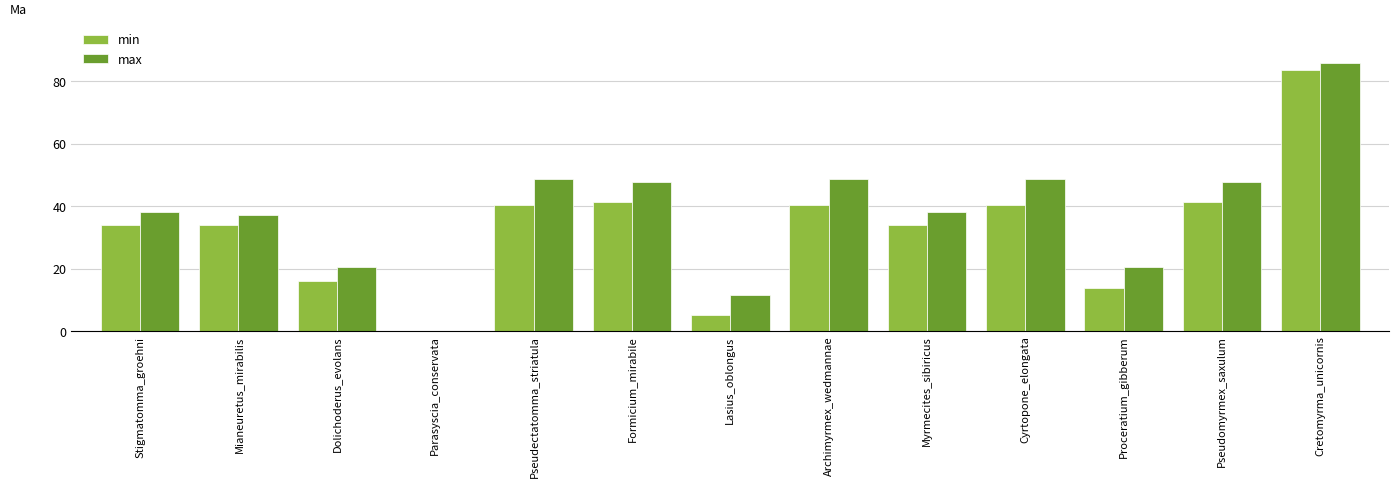

What is the total value across all series at Cretomyrma_unicornis?

169.3